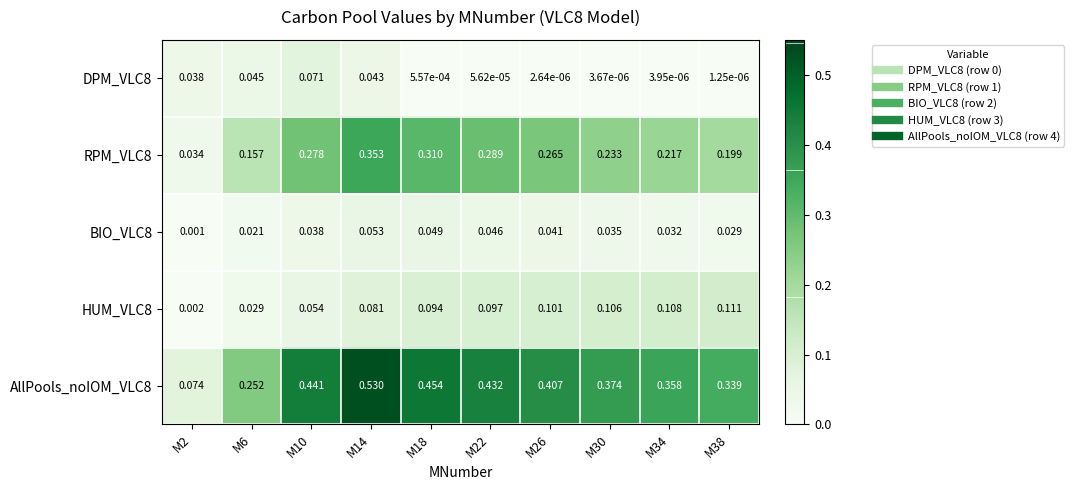

Is the value of BIO_VLC8 at M6 greater than the value of AllPools_noIOM_VLC8 at M38?

No